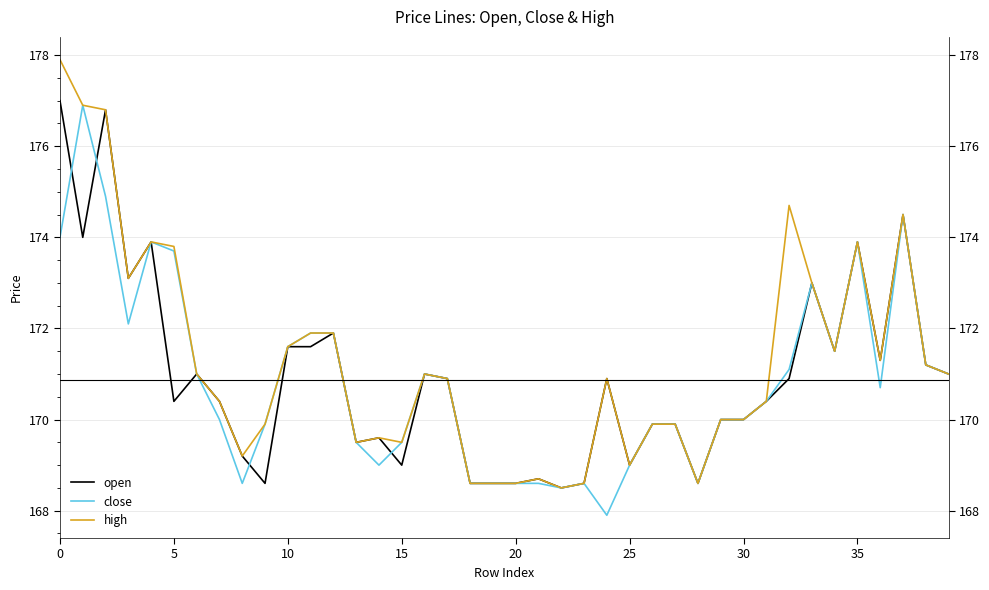

At how many categories does at least one series exceed 176?

3